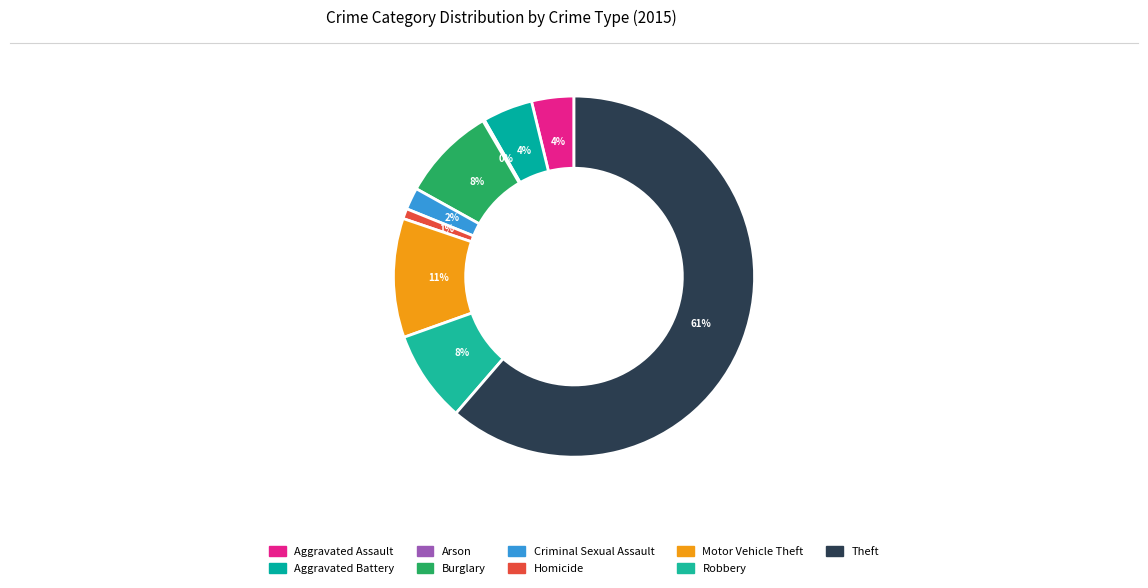

Which category has the biggest portion of the pie?

Theft